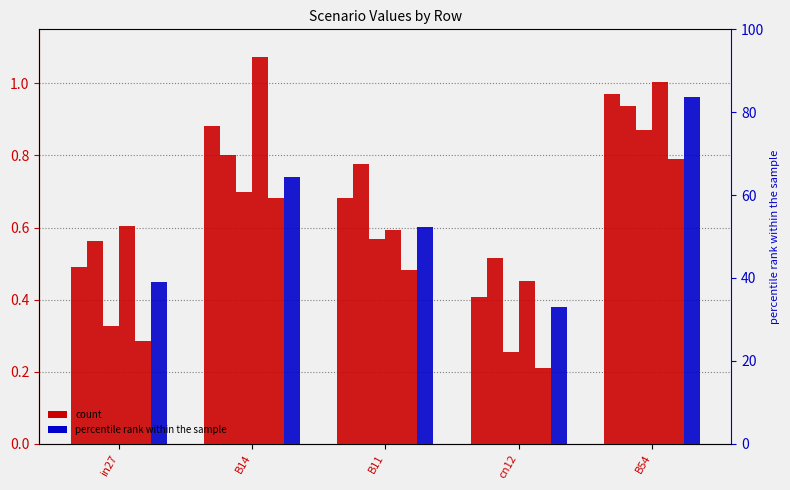

How many groups of bars are there?

5